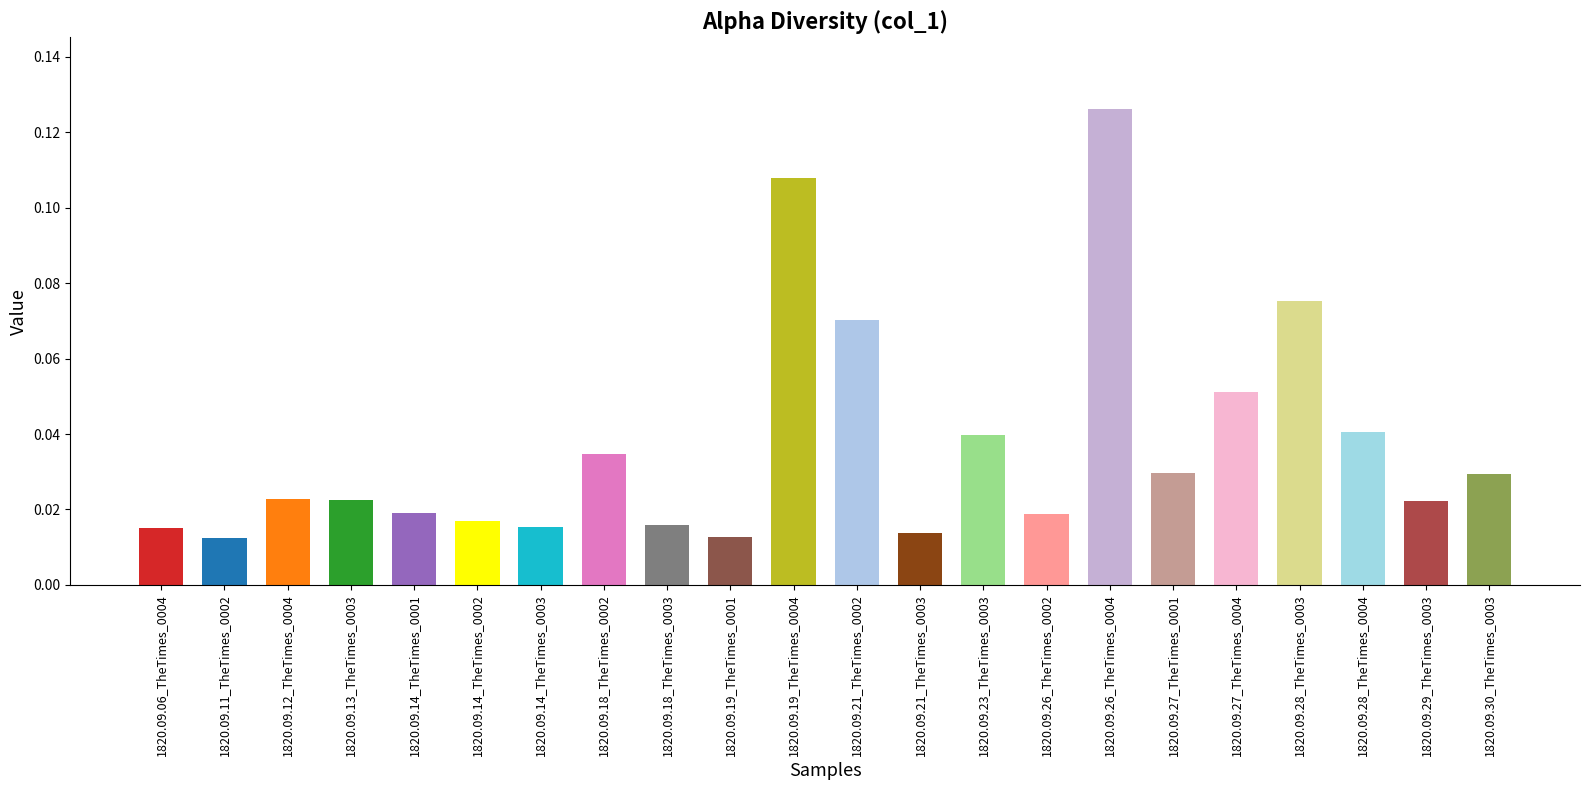

At which category does the chart reach its peak across all series?

1820.09.26_TheTimes_0004